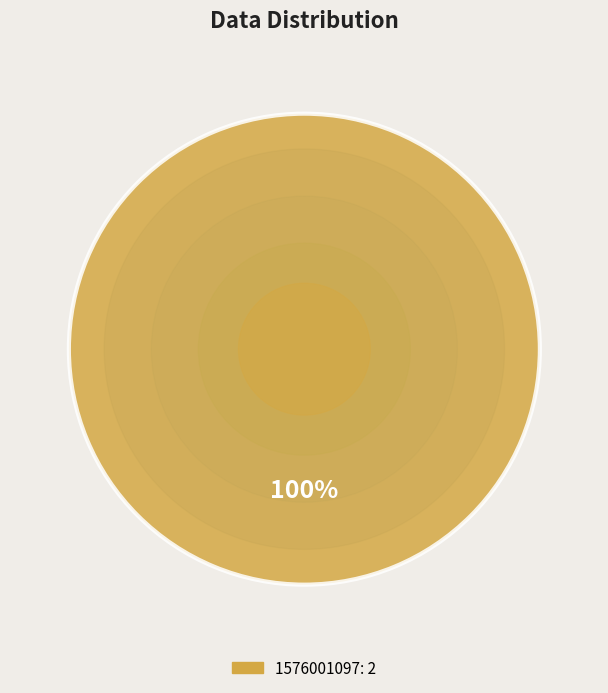

Is there a majority slice in this chart?

Yes